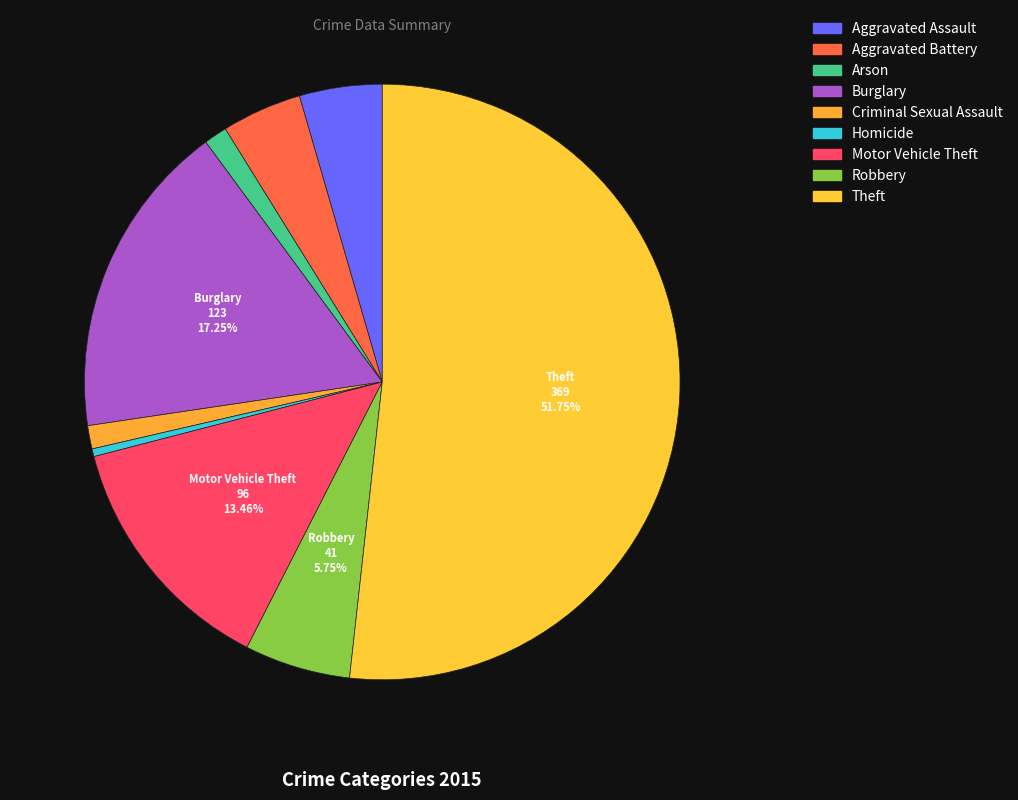

Which slice is the largest?

Theft